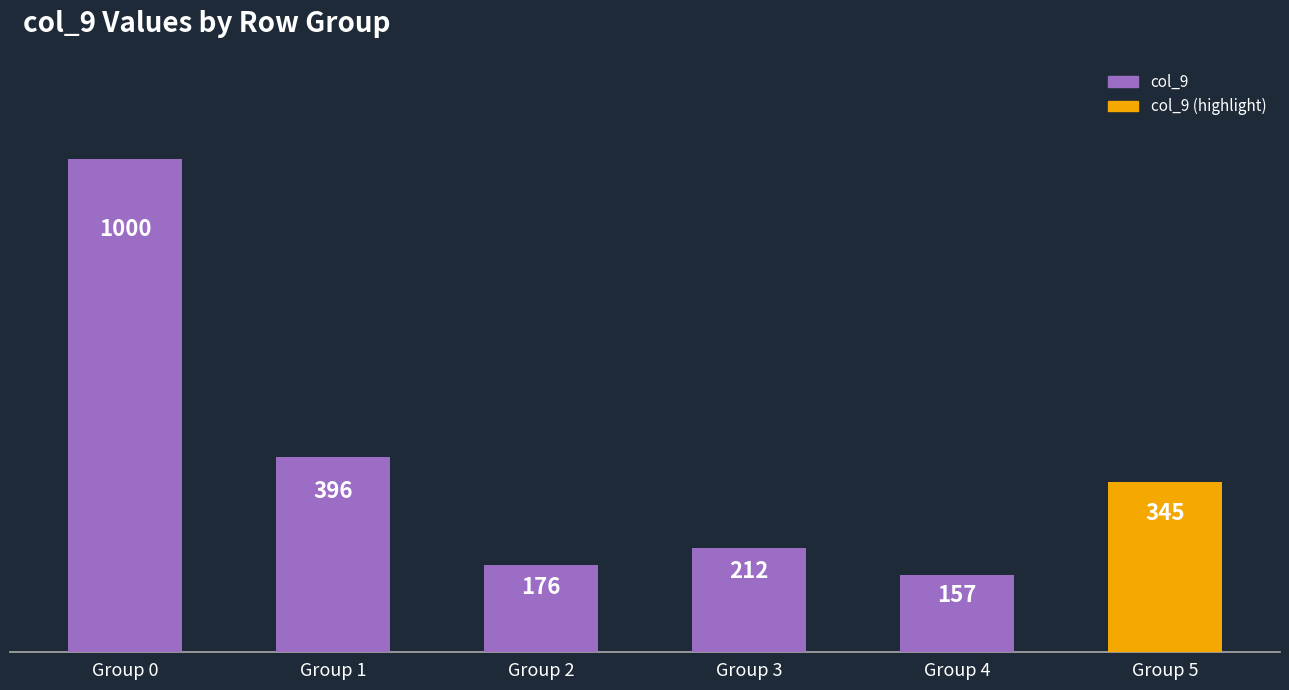

How many series are shown in this chart?

1